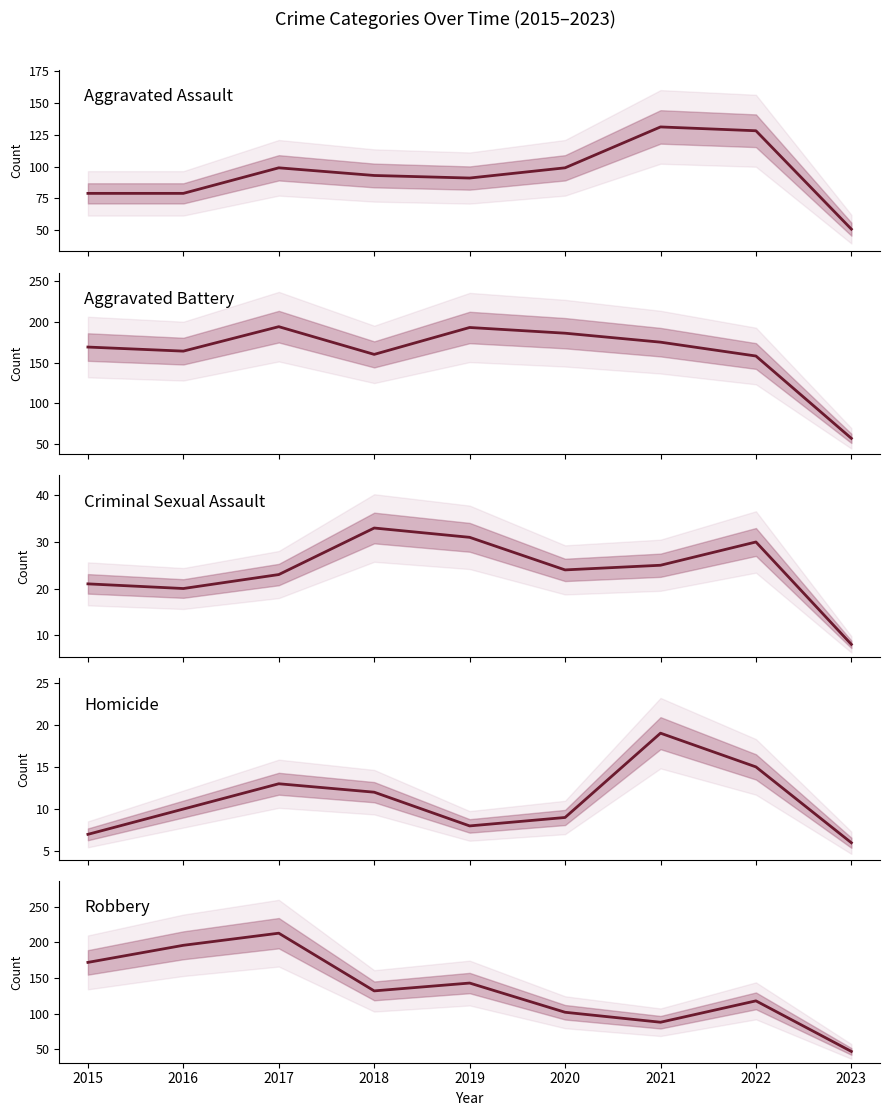

Is the value of Homicide at 2023 greater than the value of Aggravated Battery at 2021?

No